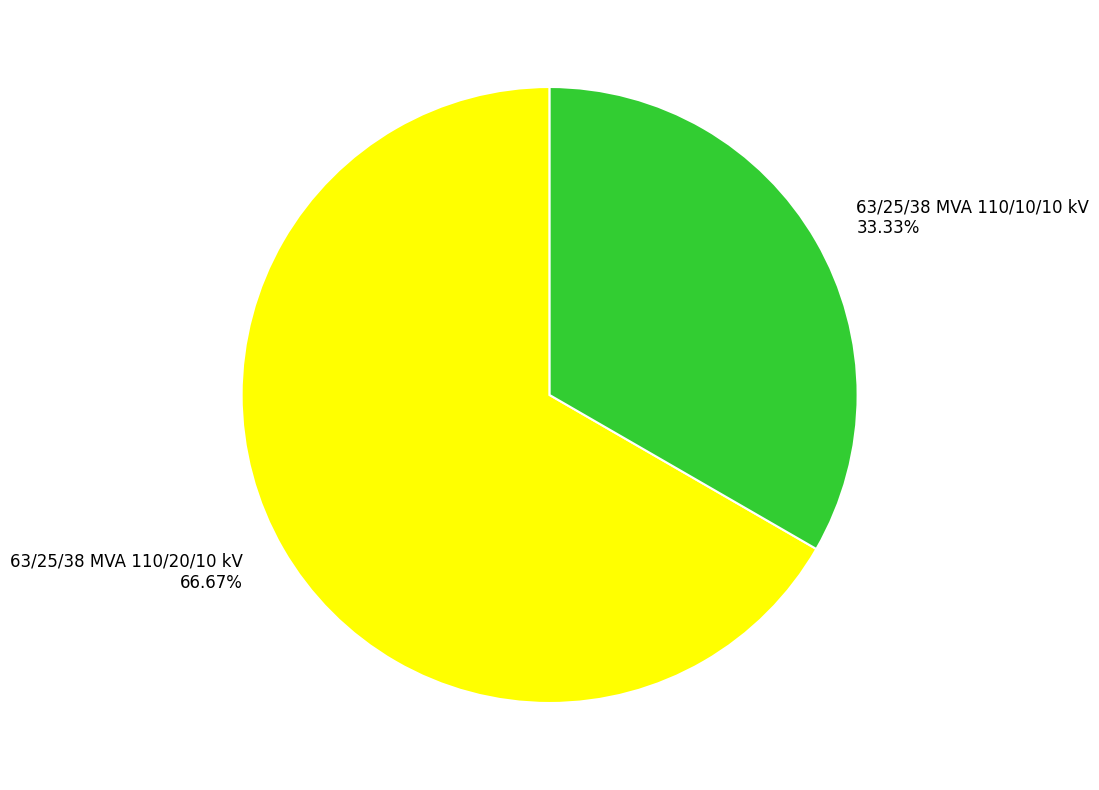

Rank the categories by value from lowest to highest.

63/25/38 MVA 110/10/10 kV, 63/25/38 MVA 110/20/10 kV